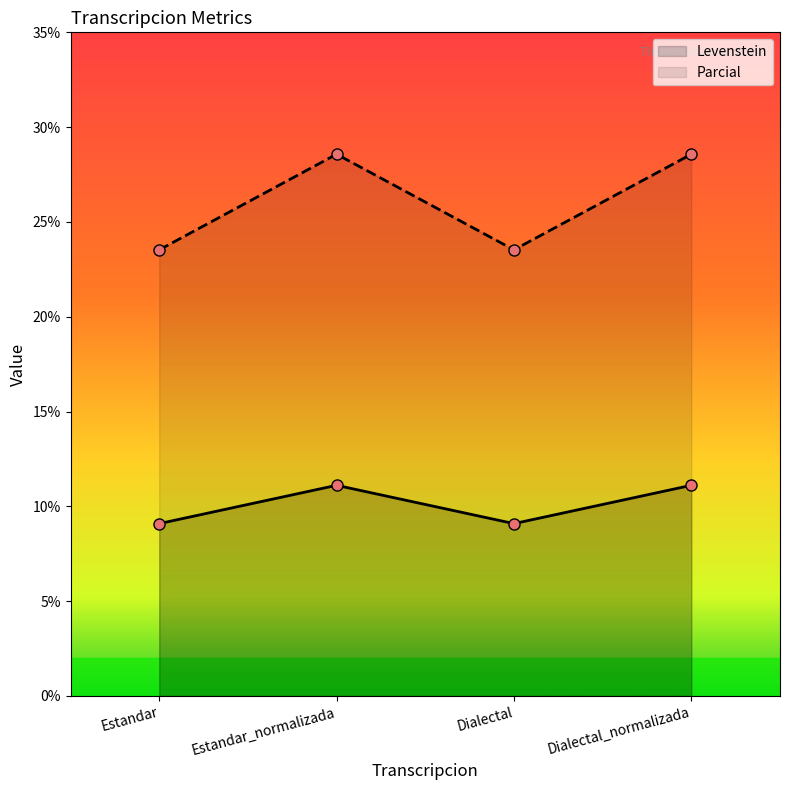

True or false: Levenstein has a value of 9.1 at Estandar.

True